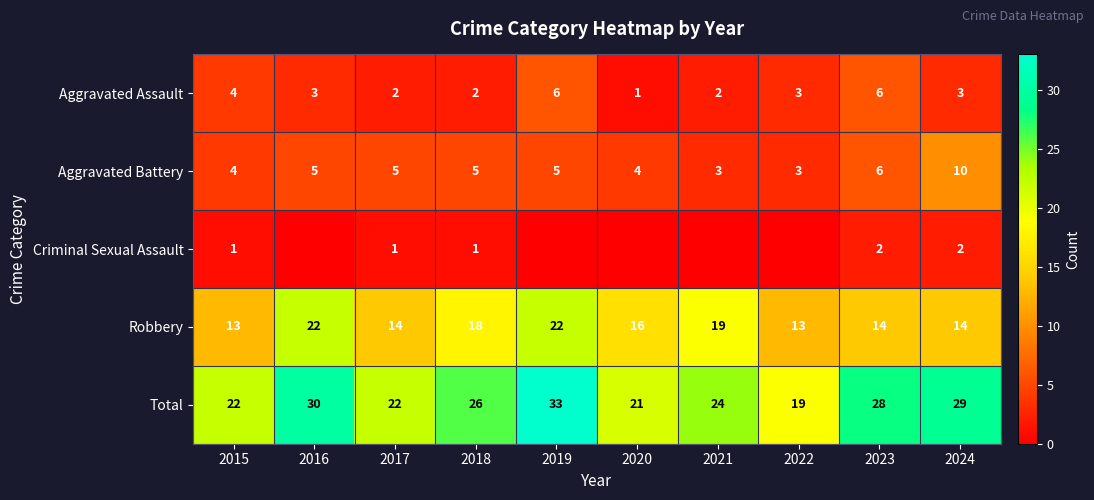

The value of Robbery at 2024 is 22. True or false?

False